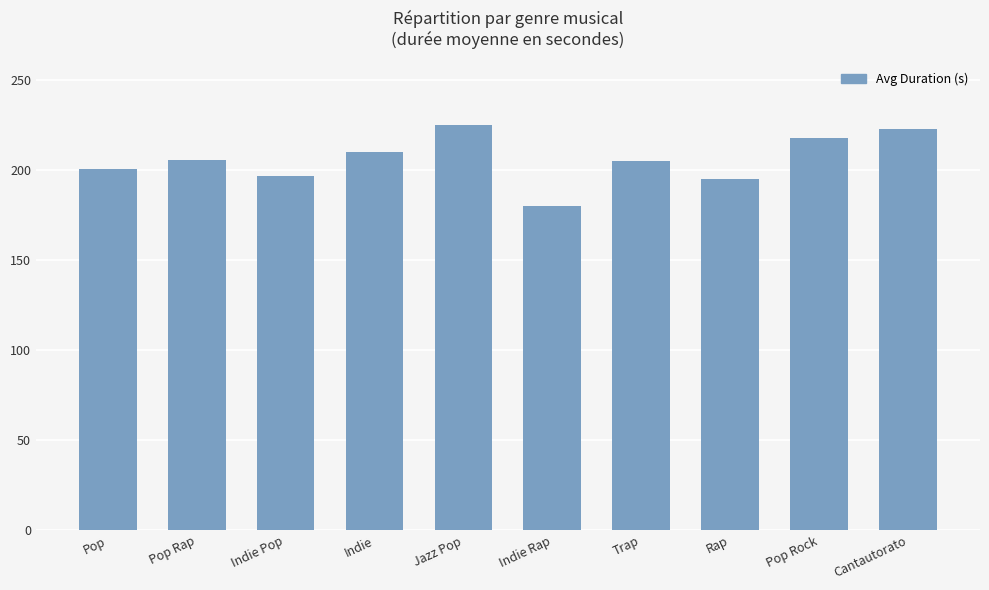

Count the number of categories in the chart.

10